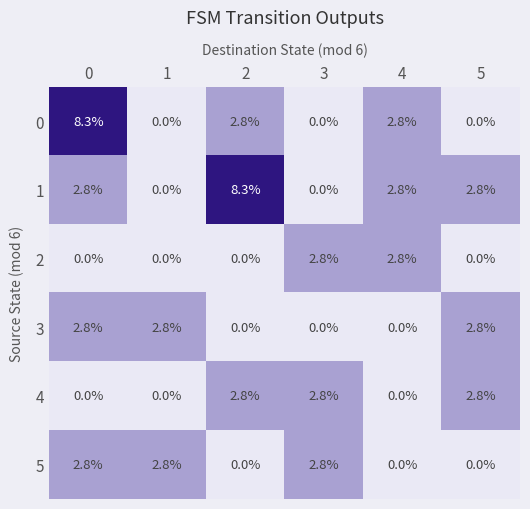

At how many categories does at least one series exceed 7?

2